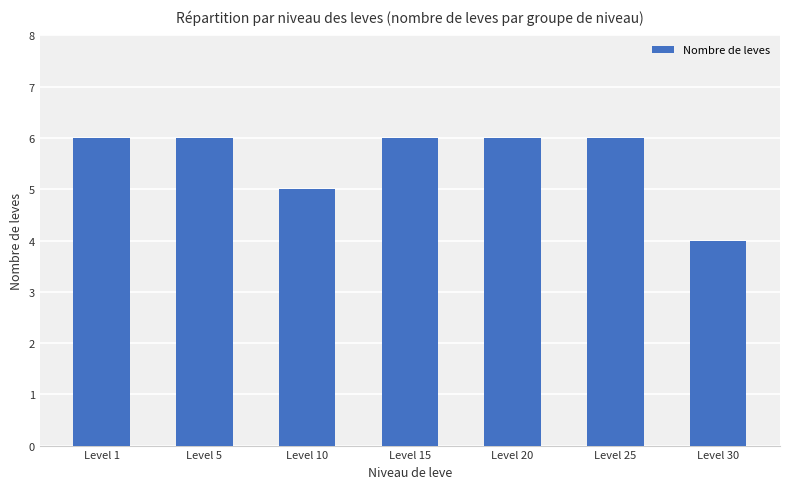

The value at Level 1 is 3. True or false?

False